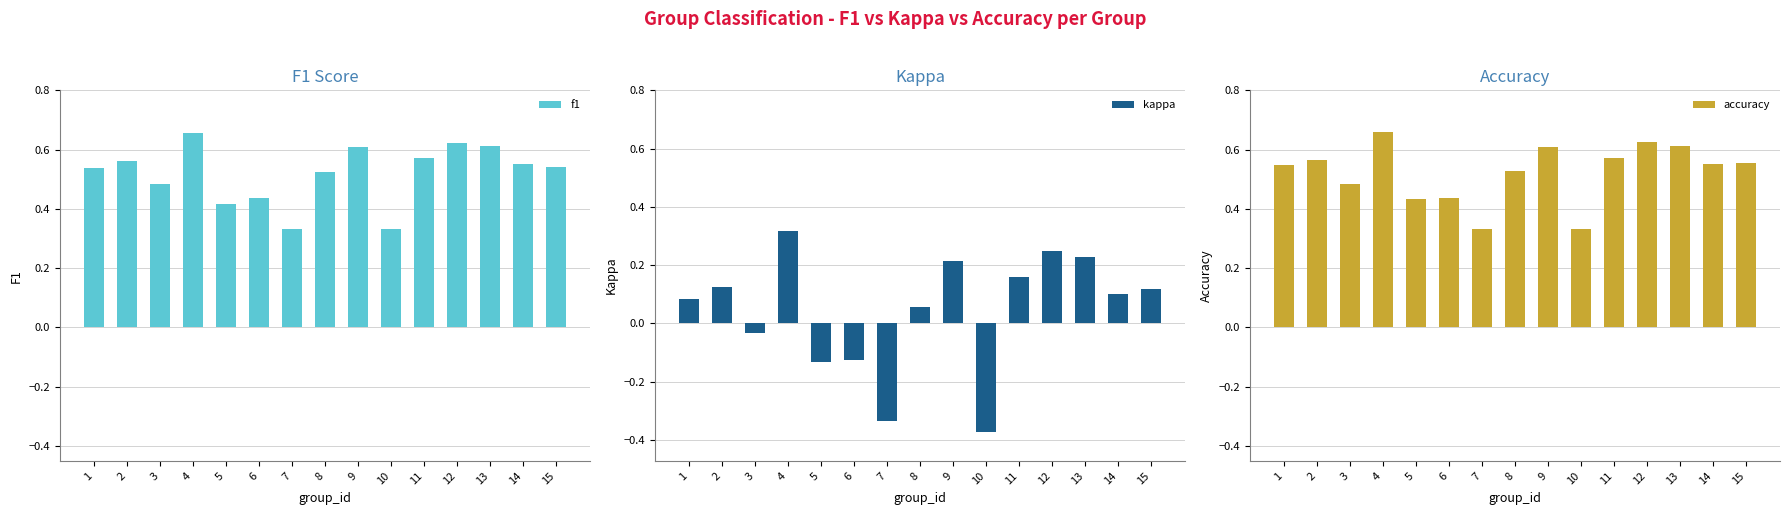

List the series in order of their peak value, highest first.

accuracy, f1, kappa